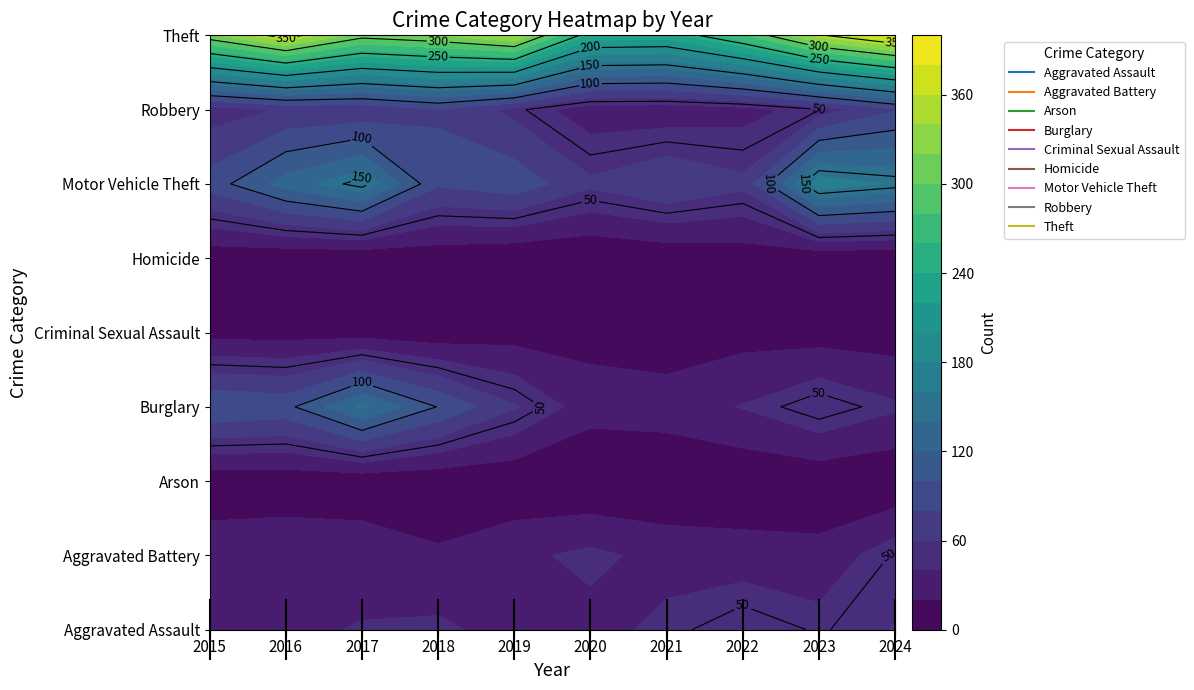

What is the greatest value displayed?

383